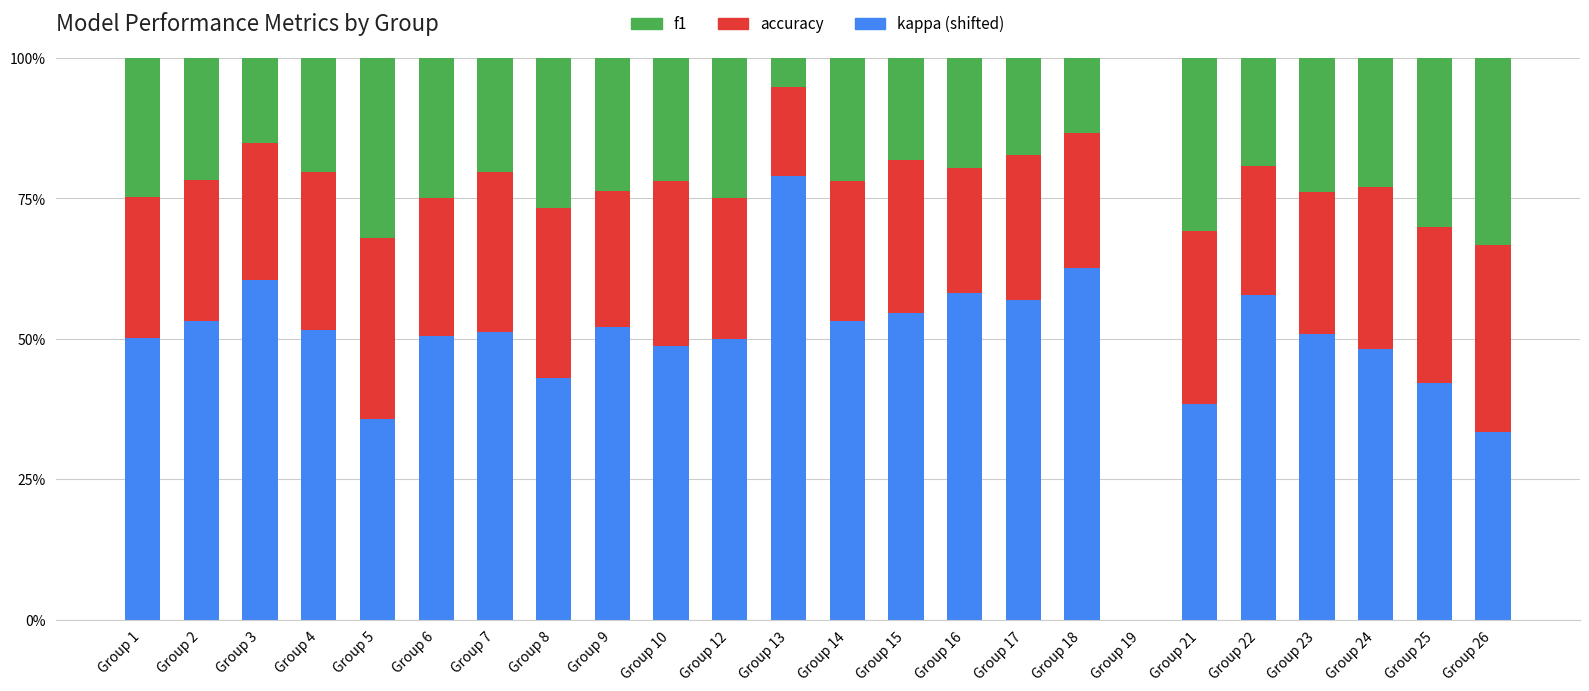

The value of kappa at Group 25 is 0.4. True or false?

True